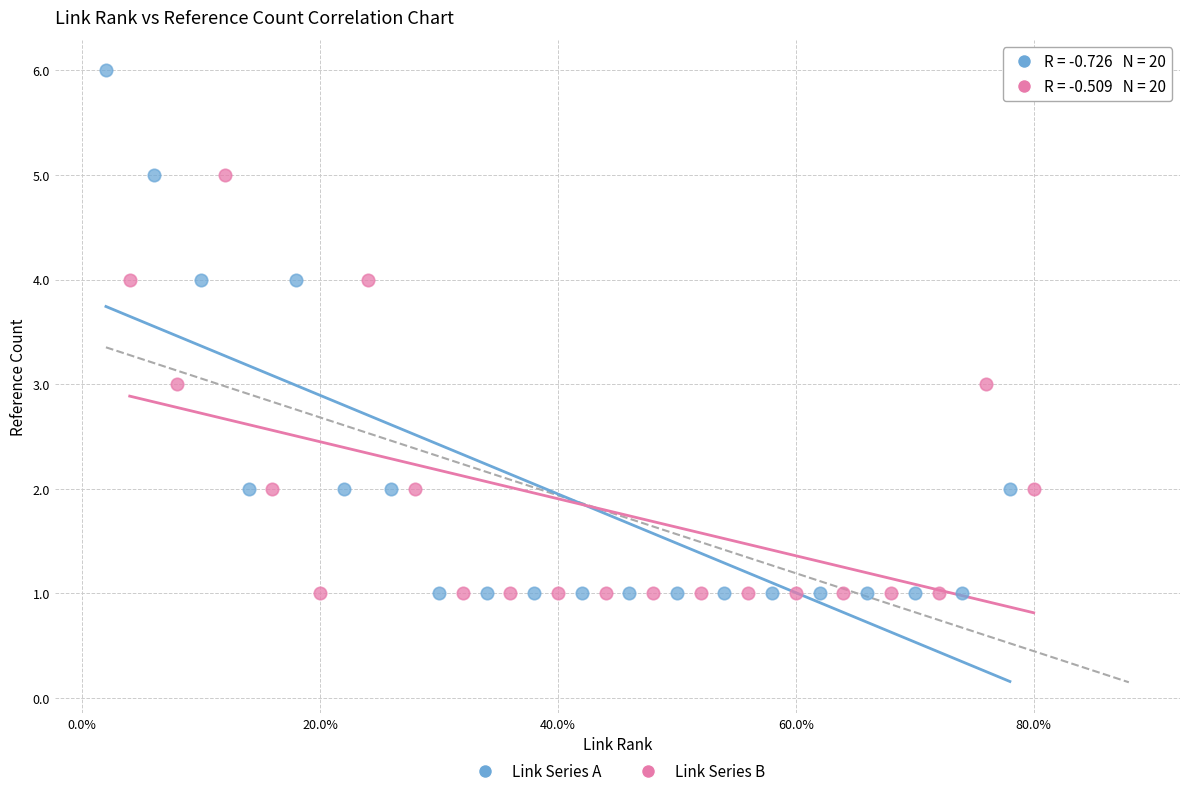

Which series reaches the maximum Y coordinate?

Link Series A